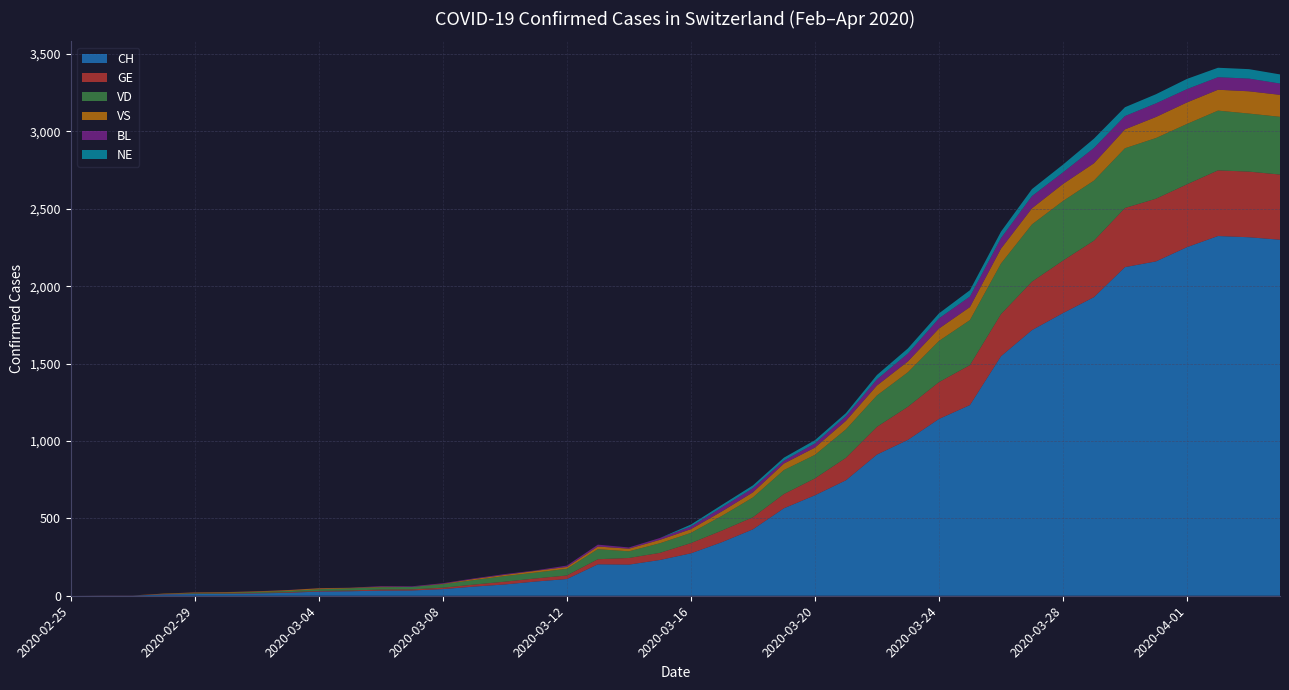

Reading right to left, extract all data points from this chart.

CH: 2020-04-04=2300	2020-04-03=2316	2020-04-02=2324	2020-04-01=2252	2020-03-31=2160	2020-03-30=2123	2020-03-29=1929	2020-03-28=1826	2020-03-27=1716	2020-03-26=1547	2020-03-25=1232	2020-03-24=1142	2020-03-23=1007	2020-03-22=912	2020-03-21=746	2020-03-20=649	2020-03-19=565	2020-03-18=429	2020-03-17=346	2020-03-16=274	2020-03-15=231	2020-03-14=201	2020-03-13=203	2020-03-12=108	2020-03-11=92	2020-03-10=73	2020-03-09=59	2020-03-08=43	2020-03-07=34	2020-03-06=33	2020-03-05=29	2020-03-04=27	2020-03-03=19	2020-03-02=15	2020-03-01=12	2020-02-29=11	2020-02-28=9	2020-02-27=1	2020-02-26=1	2020-02-25=0
GE: 2020-04-04=421	2020-04-03=424	2020-04-02=424	2020-04-01=406	2020-03-31=405	2020-03-30=382	2020-03-29=365	2020-03-28=339	2020-03-27=313	2020-03-26=272	2020-03-25=258	2020-03-24=238	2020-03-23=214	2020-03-22=179	2020-03-21=145	2020-03-20=109	2020-03-19=92	2020-03-18=78	2020-03-17=75	2020-03-16=66	2020-03-15=46	2020-03-14=43	2020-03-13=33	2020-03-12=23	2020-03-11=20	2020-03-10=18	2020-03-09=13	2020-03-08=9	2020-03-07=7	2020-03-06=7	2020-03-05=5	2020-03-04=4	2020-03-03=4	2020-03-02=3	2020-03-01=3	2020-02-29=3	2020-02-28=2	2020-02-27=1	2020-02-26=1	2020-02-25=0
VD: 2020-04-04=373	2020-04-03=375	2020-04-02=386	2020-04-01=390	2020-03-31=392	2020-03-30=386	2020-03-29=388	2020-03-28=385	2020-03-27=370	2020-03-26=327	2020-03-25=291	2020-03-24=266	2020-03-23=223	2020-03-22=203	2020-03-21=184	2020-03-20=152	2020-03-19=155	2020-03-18=128	2020-03-17=95	2020-03-16=66	2020-03-15=62	2020-03-14=43	2020-03-13=65	2020-03-12=43	2020-03-11=38	2020-03-10=36	2020-03-09=29	2020-03-08=22	2020-03-07=16	2020-03-06=15	2020-03-05=14	2020-03-04=11	2020-03-03=8	2020-03-02=6	2020-03-01=4	2020-02-29=4	2020-02-28=0	2020-02-27=0	2020-02-26=0	2020-02-25=0
VS: 2020-04-04=142	2020-04-03=144	2020-04-02=135	2020-04-01=139	2020-03-31=136	2020-03-30=122	2020-03-29=112	2020-03-28=110	2020-03-27=104	2020-03-26=96	2020-03-25=84	2020-03-24=80	2020-03-23=70	2020-03-22=64	2020-03-21=55	2020-03-20=47	2020-03-19=42	2020-03-18=33	2020-03-17=29	2020-03-16=24	2020-03-15=22	2020-03-14=17	2020-03-13=17	2020-03-12=12	2020-03-11=11	2020-03-10=8	2020-03-09=7	2020-03-08=3	2020-03-07=0	2020-03-06=3	2020-03-05=3	2020-03-04=6	2020-03-03=5	2020-03-02=4	2020-03-01=4	2020-02-29=3	2020-02-28=3	2020-02-27=0	2020-02-26=0	2020-02-25=0
BL: 2020-04-04=73	2020-04-03=82	2020-04-02=81	2020-04-01=86	2020-03-31=88	2020-03-30=86	2020-03-29=99	2020-03-28=75	2020-03-27=79	2020-03-26=68	2020-03-25=68	2020-03-24=66	2020-03-23=51	2020-03-22=40	2020-03-21=30	2020-03-20=27	2020-03-19=19	2020-03-18=27	2020-03-17=26	2020-03-16=17	2020-03-15=12	2020-03-14=8	2020-03-13=12	2020-03-12=9	2020-03-11=3	2020-03-10=5	2020-03-09=4	2020-03-08=4	2020-03-07=4	2020-03-06=4	2020-03-05=1	2020-03-04=1	2020-03-03=1	2020-03-02=1	2020-03-01=1	2020-02-29=1	2020-02-28=0	2020-02-27=0	2020-02-26=0	2020-02-25=0
NE: 2020-04-04=59	2020-04-03=61	2020-04-02=61	2020-04-01=66	2020-03-31=59	2020-03-30=57	2020-03-29=60	2020-03-28=50	2020-03-27=45	2020-03-26=42	2020-03-25=41	2020-03-24=32	2020-03-23=33	2020-03-22=28	2020-03-21=20	2020-03-20=21	2020-03-19=19	2020-03-18=18	2020-03-17=16	2020-03-16=13	2020-03-15=0	2020-03-14=0	2020-03-13=0	2020-03-12=0	2020-03-11=0	2020-03-10=0	2020-03-09=0	2020-03-08=0	2020-03-07=0	2020-03-06=0	2020-03-05=0	2020-03-04=0	2020-03-03=0	2020-03-02=0	2020-03-01=0	2020-02-29=0	2020-02-28=0	2020-02-27=0	2020-02-26=0	2020-02-25=0